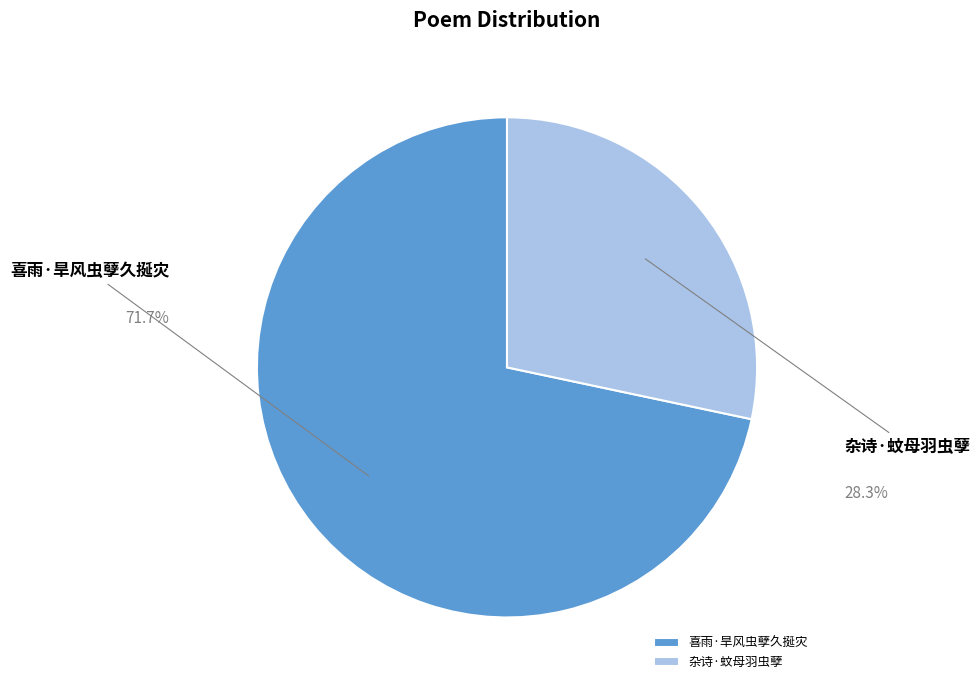

Which slice is the smallest?

杂诗·蚊母羽虫孽